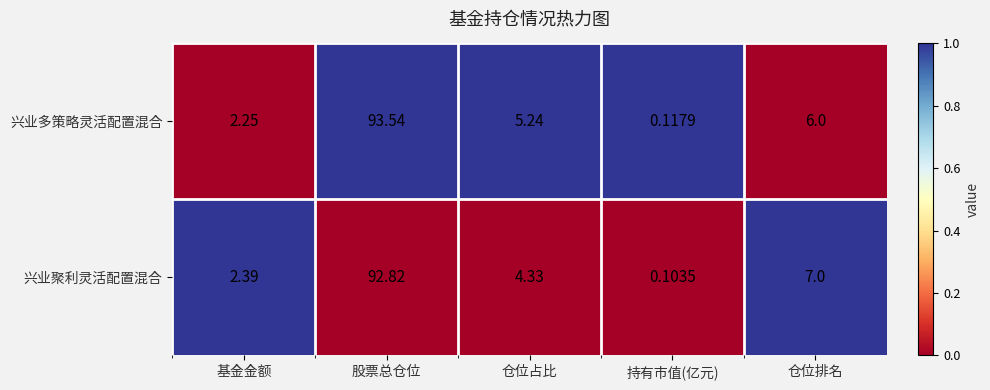

Is the value of 兴业多策略灵活配置混合 at 基金金额 greater than the value of 兴业聚利灵活配置混合 at 仓位占比?

No